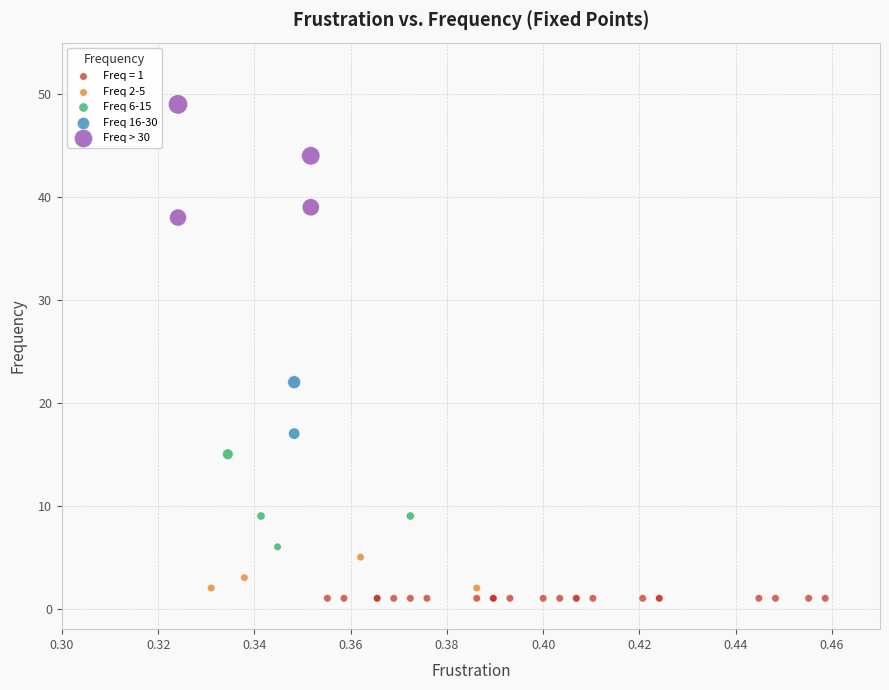

Which series reaches the minimum Y coordinate?

Freq = 1